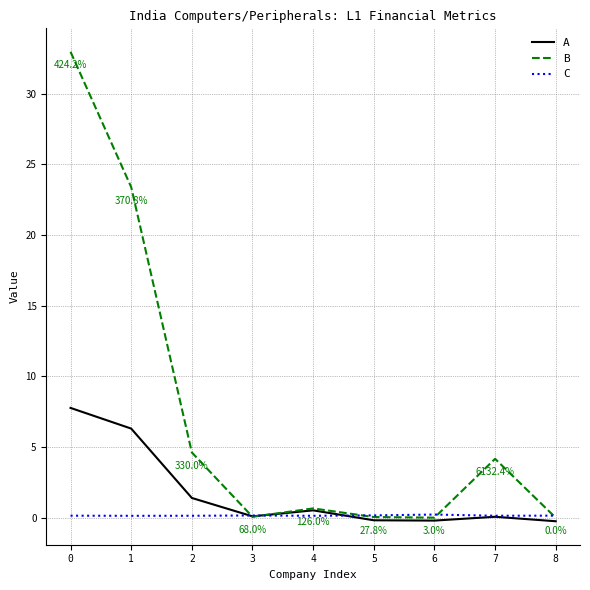

What is the sum of the A values at 2 and 3?

1.5